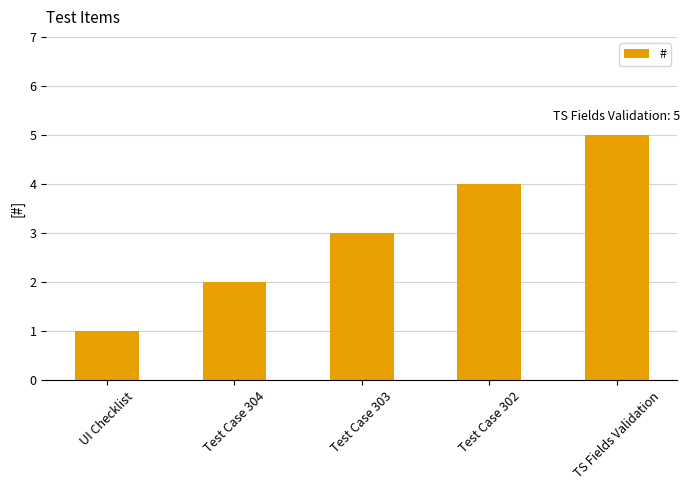

Rank the categories by value from highest to lowest.

TS Fields Validation, Test Case 302, Test Case 303, Test Case 304, UI Checklist